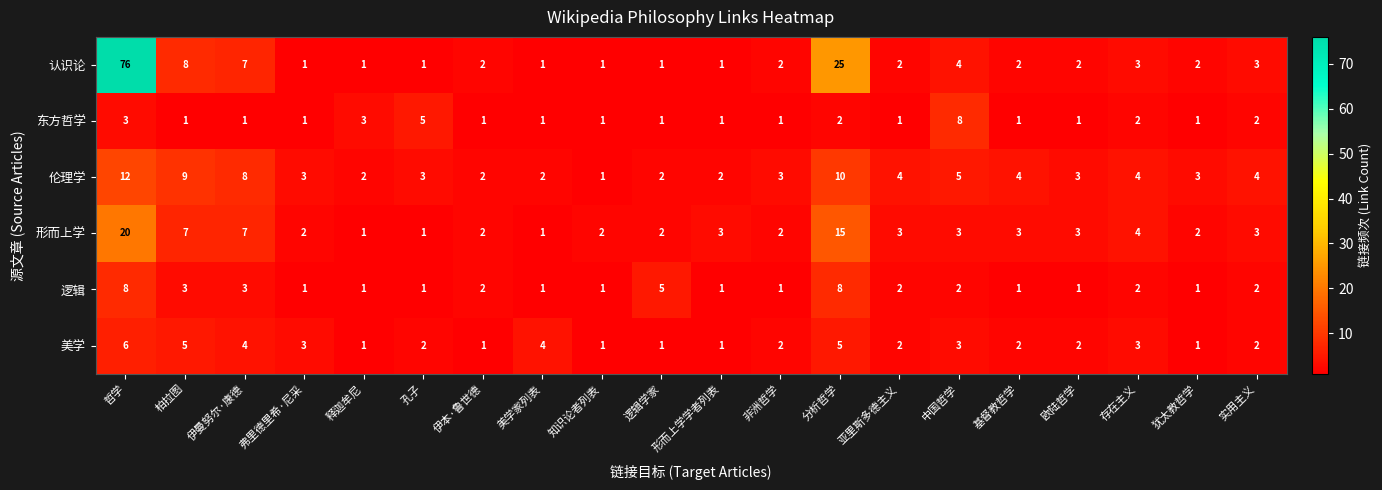

Which label corresponds to the largest value in the chart?

哲学